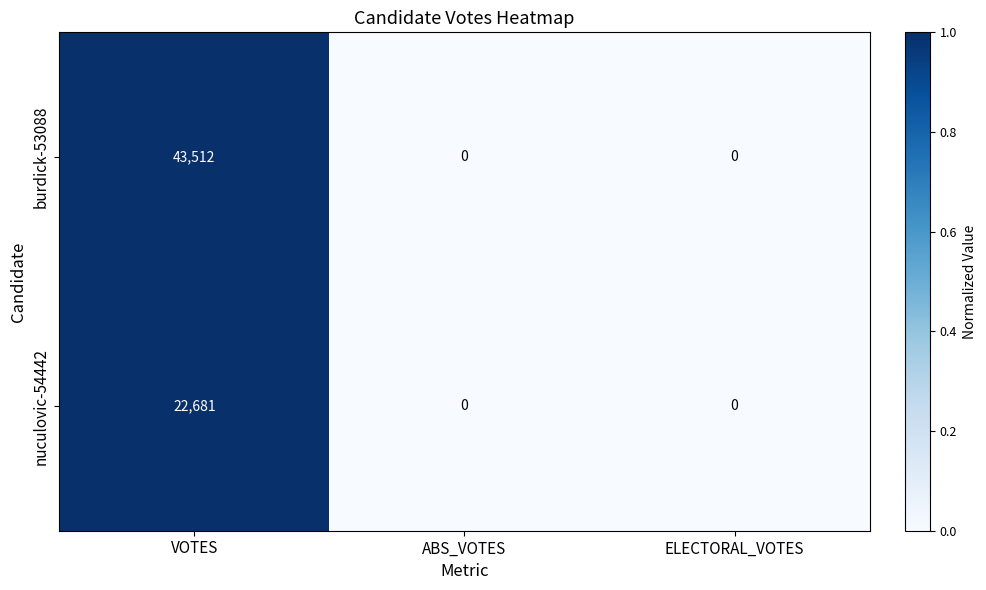

How many data points does each series have?

3